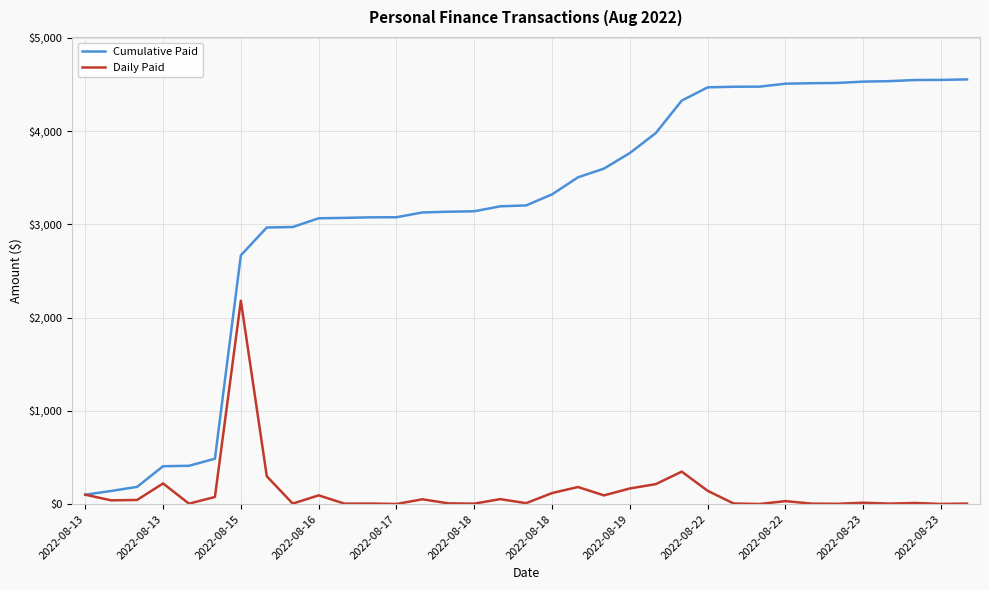

Which series has the widest spread of values?

Cumulative Paid